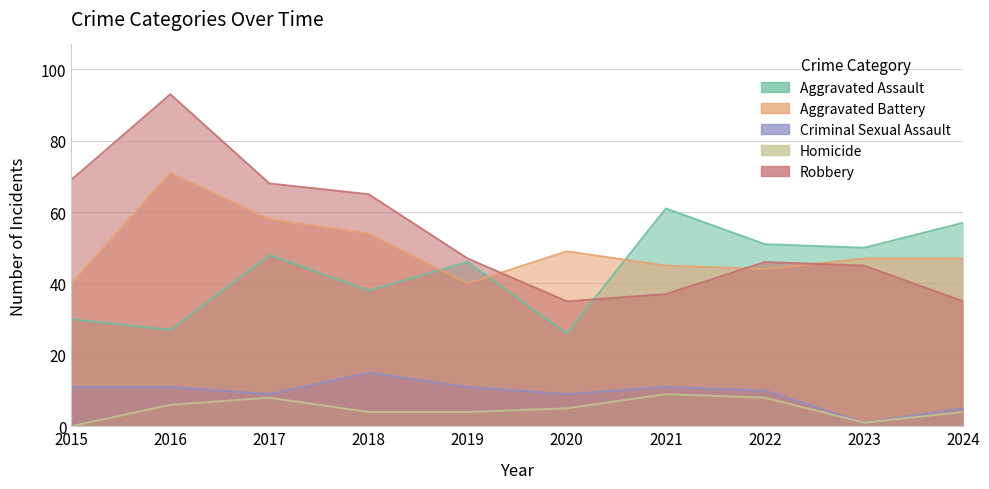

In Robbery, how many points are lower than both neighbors (excluding endpoints)?

1